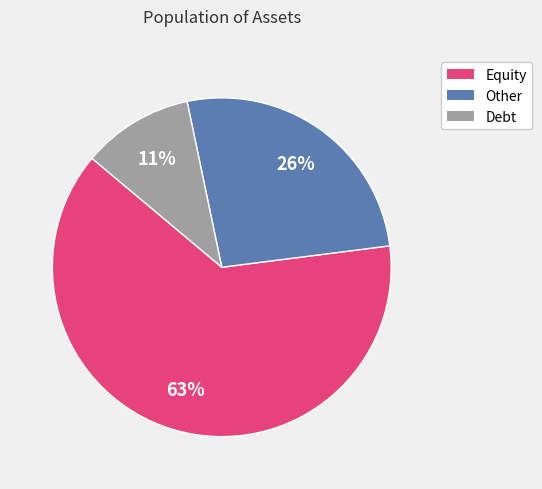

Which has a higher value, Debt or Other?

Other